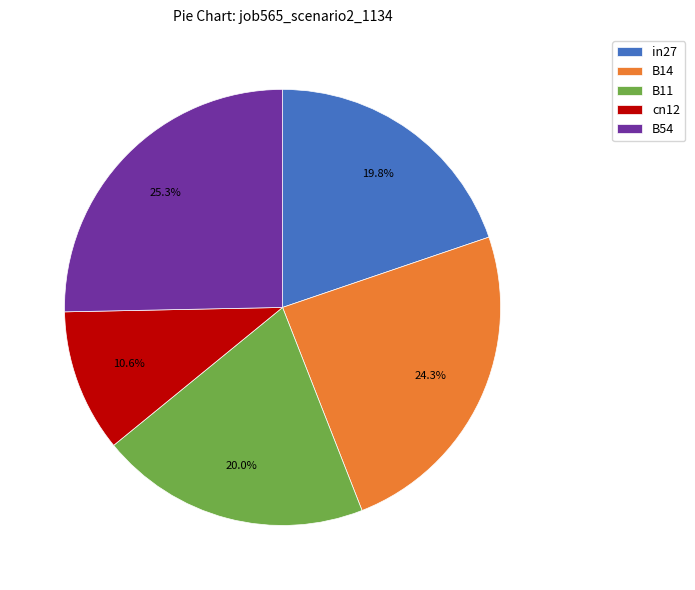

The B11 slice represents 20% of the pie. True or false?

True